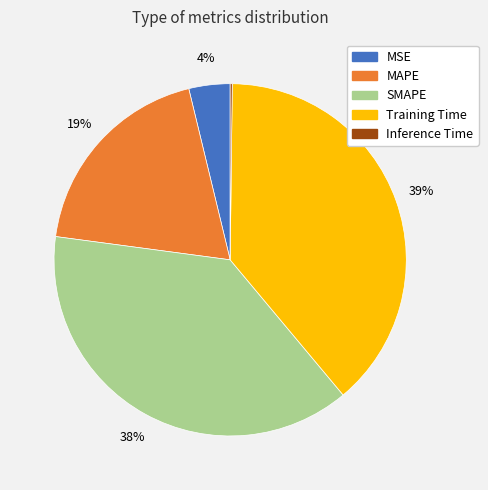

Combined, do Training Time and MSE account for over 50%?

No